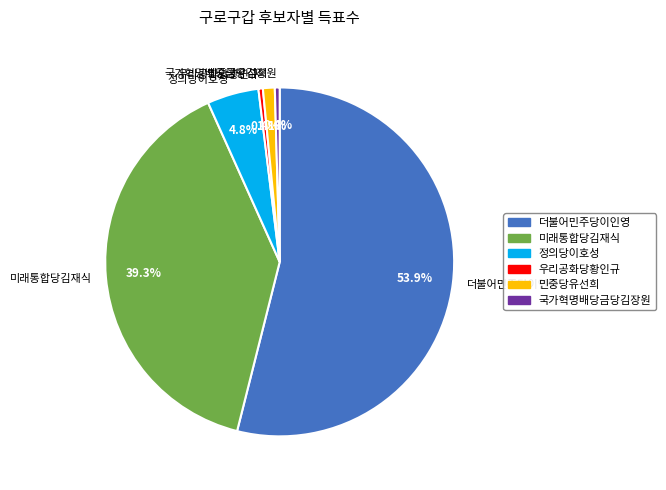

To the nearest percent, what is the difference between the 우리공화당황인규 and 미래통합당김재식 slice percentages?

39%